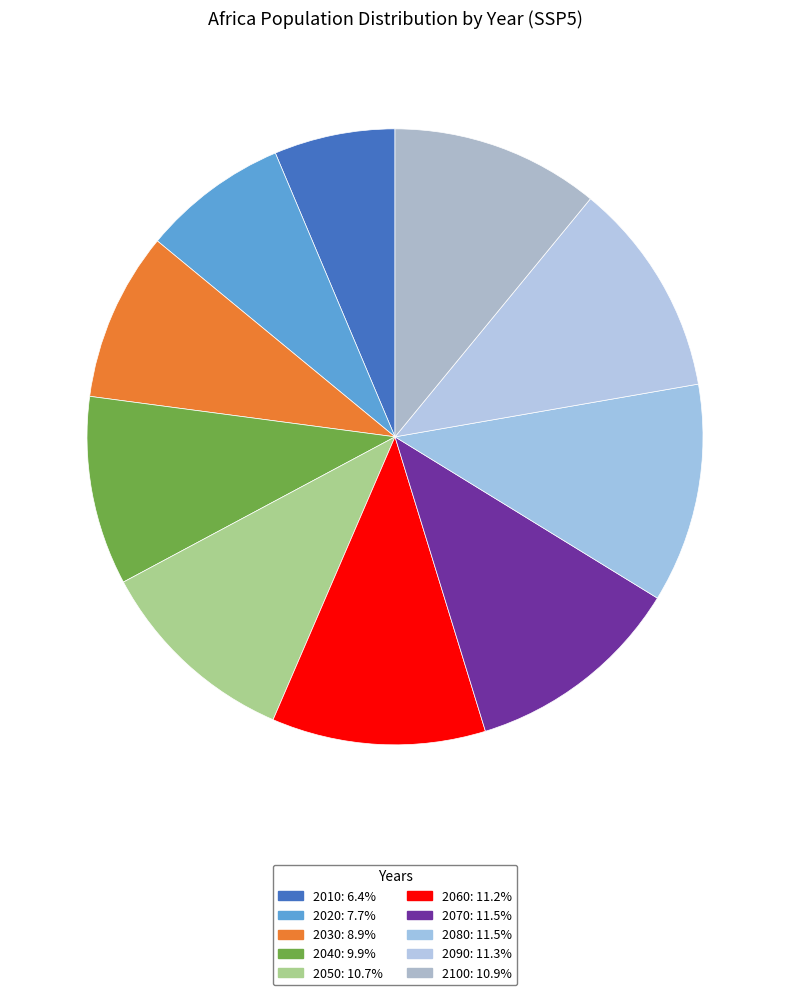

How many segments does this pie chart have?

10